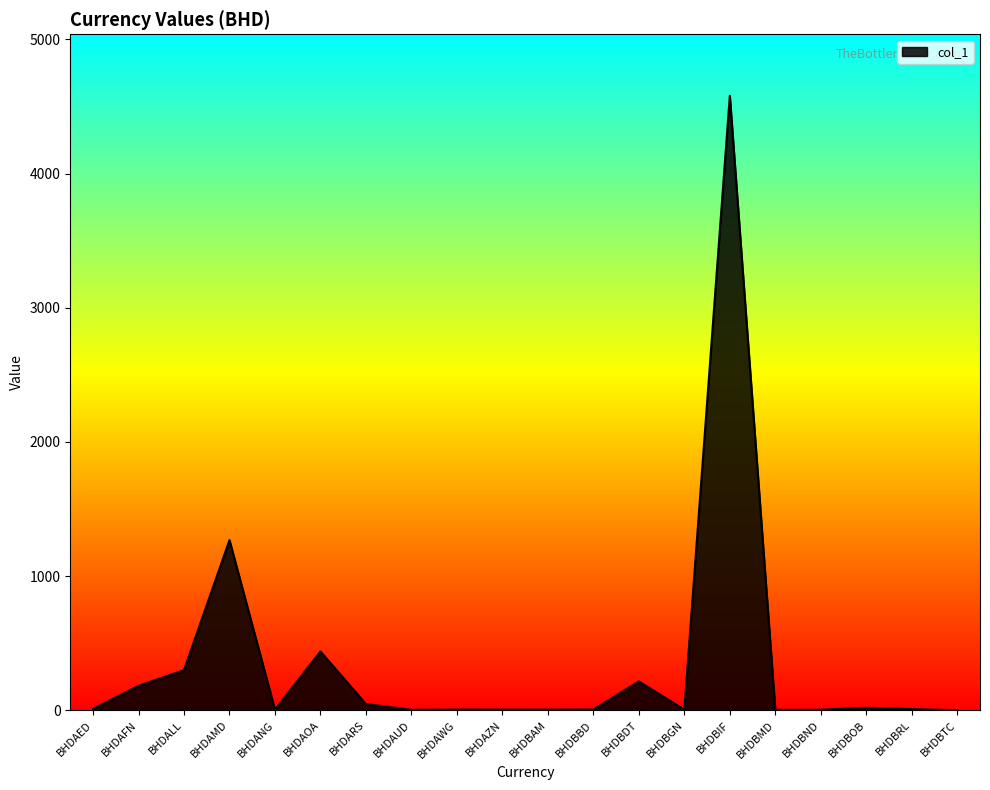

What is the maximum value shown in the chart?

4579.9